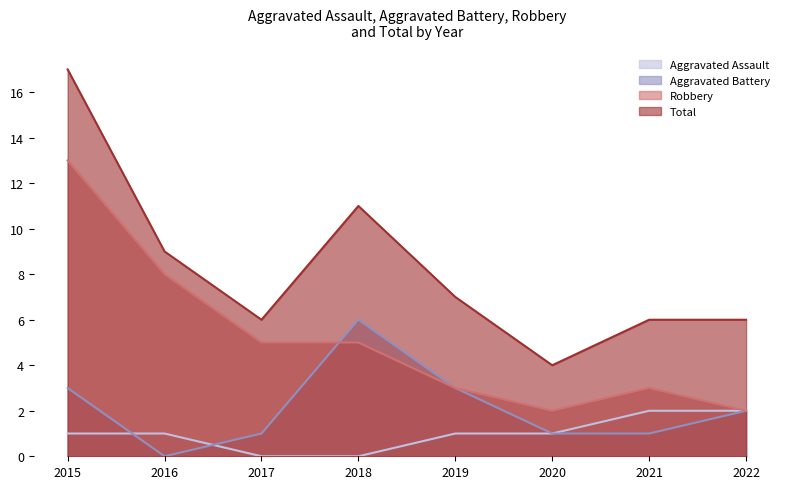

Which series has the largest range (max minus min)?

Total